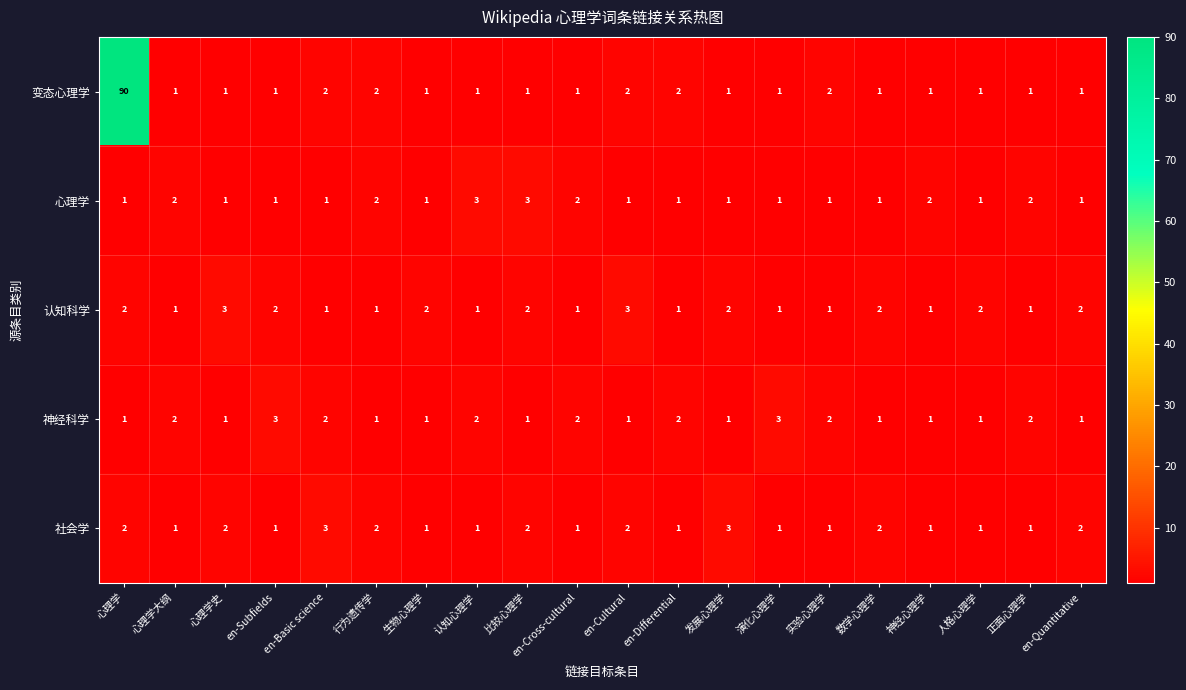

Count the 社会学 values in the range 1 to 2.

18